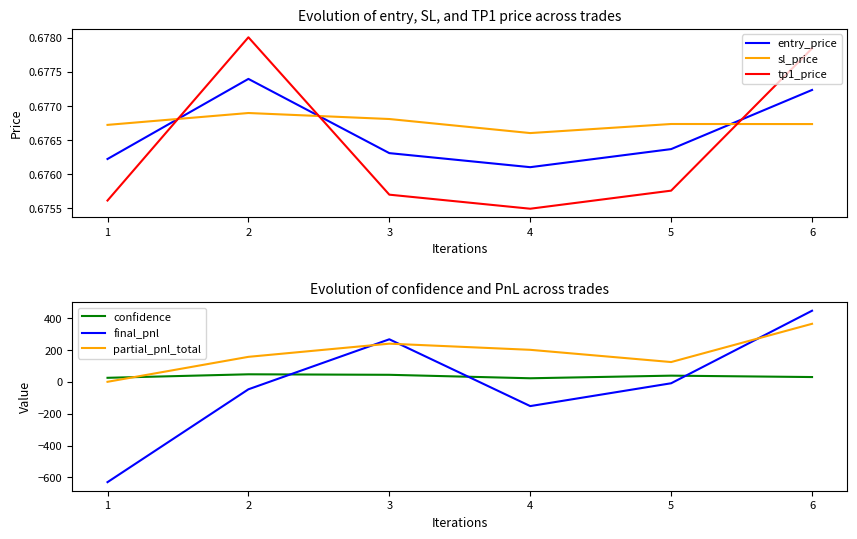

In confidence, how many points are higher than both neighbors (excluding endpoints)?

2